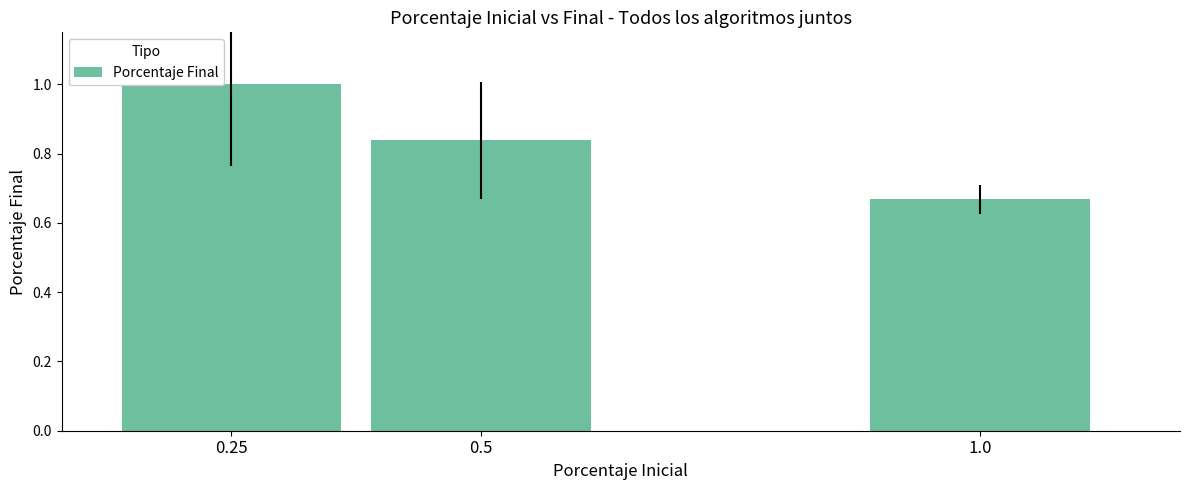

How many values are between 0 and 1?

3